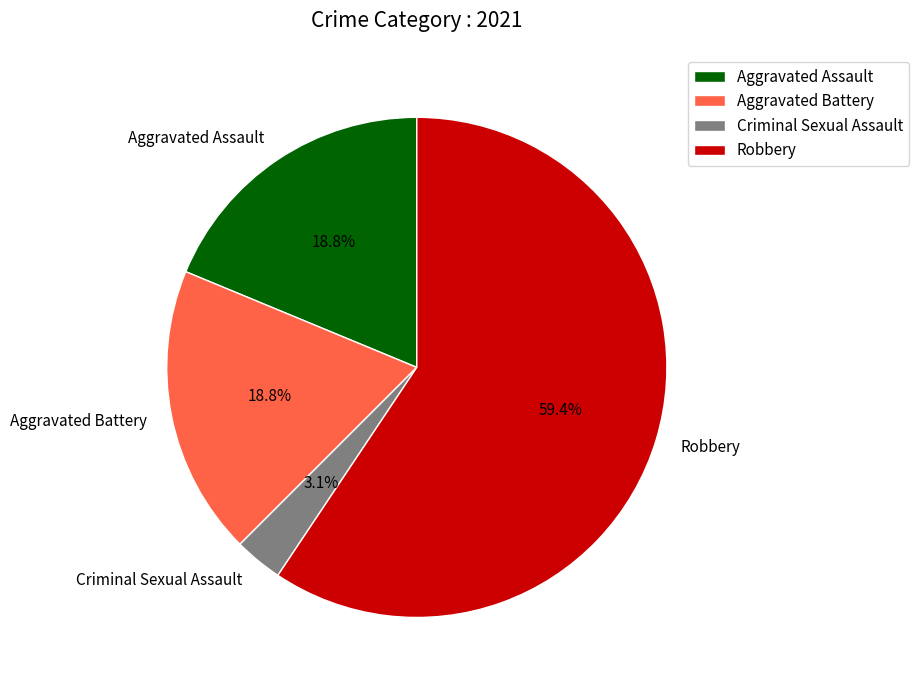

To the nearest percent, what portion does Aggravated Assault represent?

19%